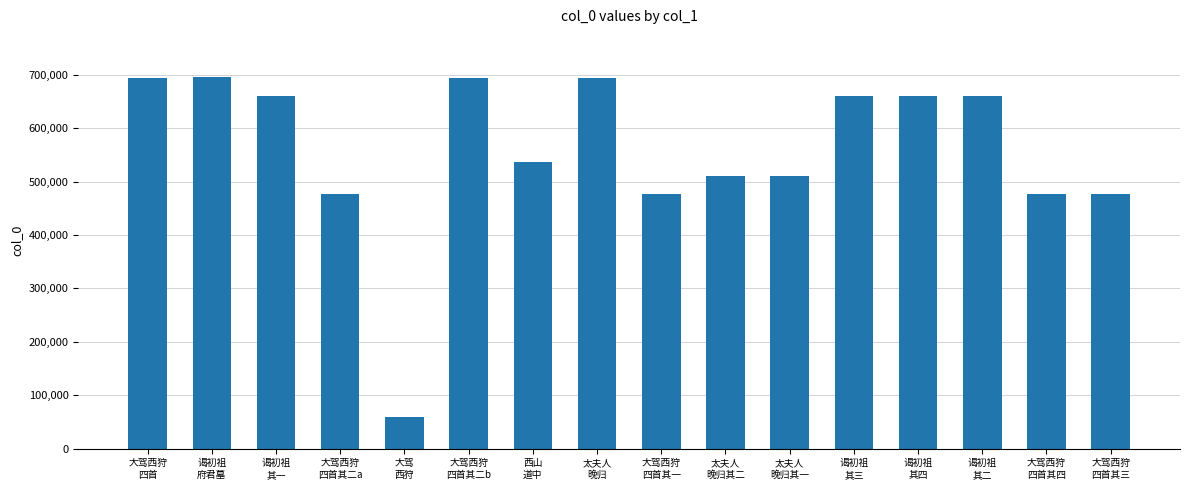

What is the value of the 14th bar from the left?

661164